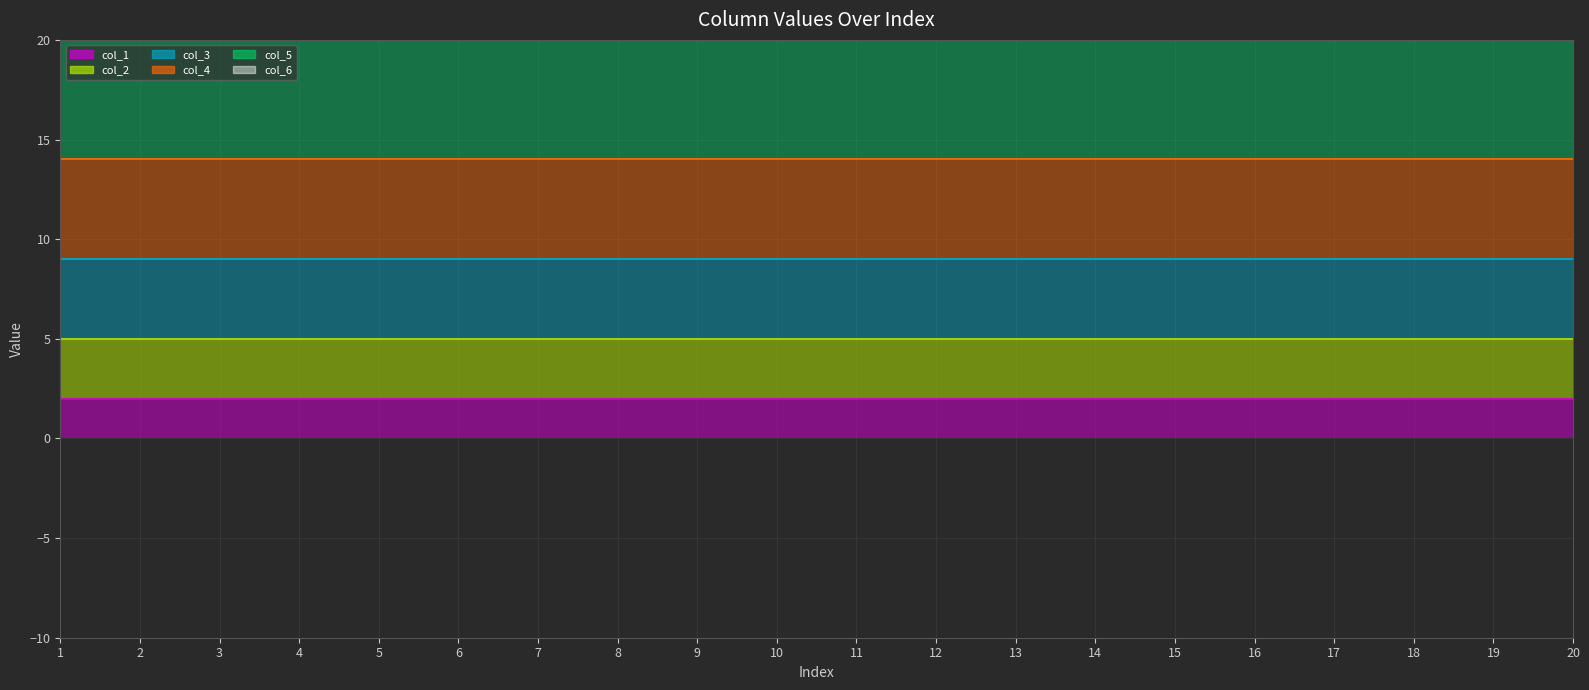

Reading left to right, what are all the values shown in this chart?

col_1 line: 1=2	2=2	3=2	4=2	5=2	6=2	7=2	8=2	9=2	10=2	11=2	12=2	13=2	14=2	15=2	16=2	17=2	18=2	19=2	20=2
col_2 line: 1=5	2=5	3=5	4=5	5=5	6=5	7=5	8=5	9=5	10=5	11=5	12=5	13=5	14=5	15=5	16=5	17=5	18=5	19=5	20=5
col_3 line: 1=9	2=9	3=9	4=9	5=9	6=9	7=9	8=9	9=9	10=9	11=9	12=9	13=9	14=9	15=9	16=9	17=9	18=9	19=9	20=9
col_4 line: 1=14	2=14	3=14	4=14	5=14	6=14	7=14	8=14	9=14	10=14	11=14	12=14	13=14	14=14	15=14	16=14	17=14	18=14	19=14	20=14
col_5 line: 1=20	2=20	3=20	4=20	5=20	6=20	7=20	8=20	9=20	10=20	11=20	12=20	13=20	14=20	15=20	16=20	17=20	18=20	19=20	20=20
col_6 line: 1=27	2=27	3=27	4=27	5=27	6=27	7=27	8=27	9=27	10=27	11=27	12=27	13=27	14=27	15=27	16=27	17=27	18=27	19=27	20=27